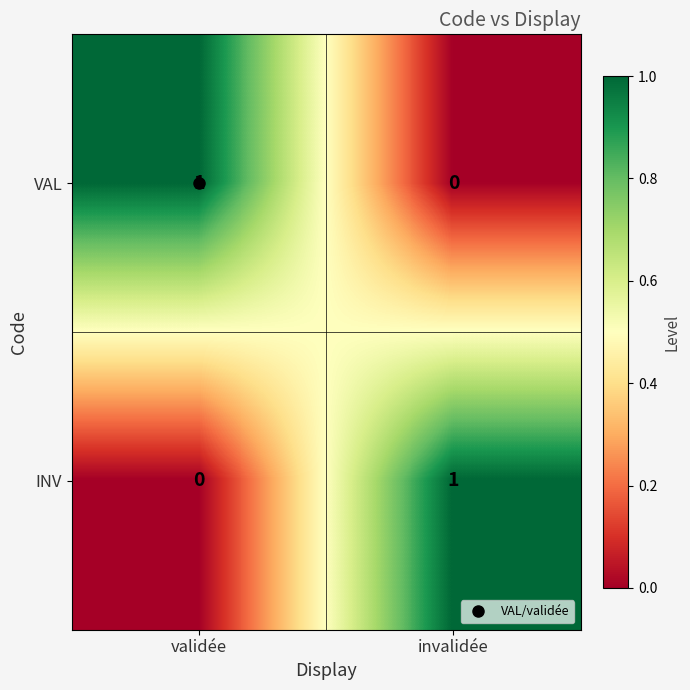

How many categories are shown in the chart?

2